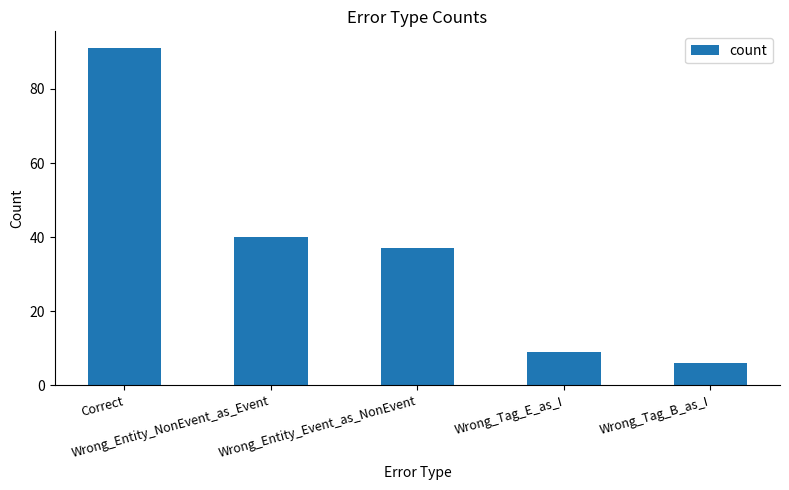

What is the label of the 4th bar from the right?

Wrong_Entity_NonEvent_as_Event